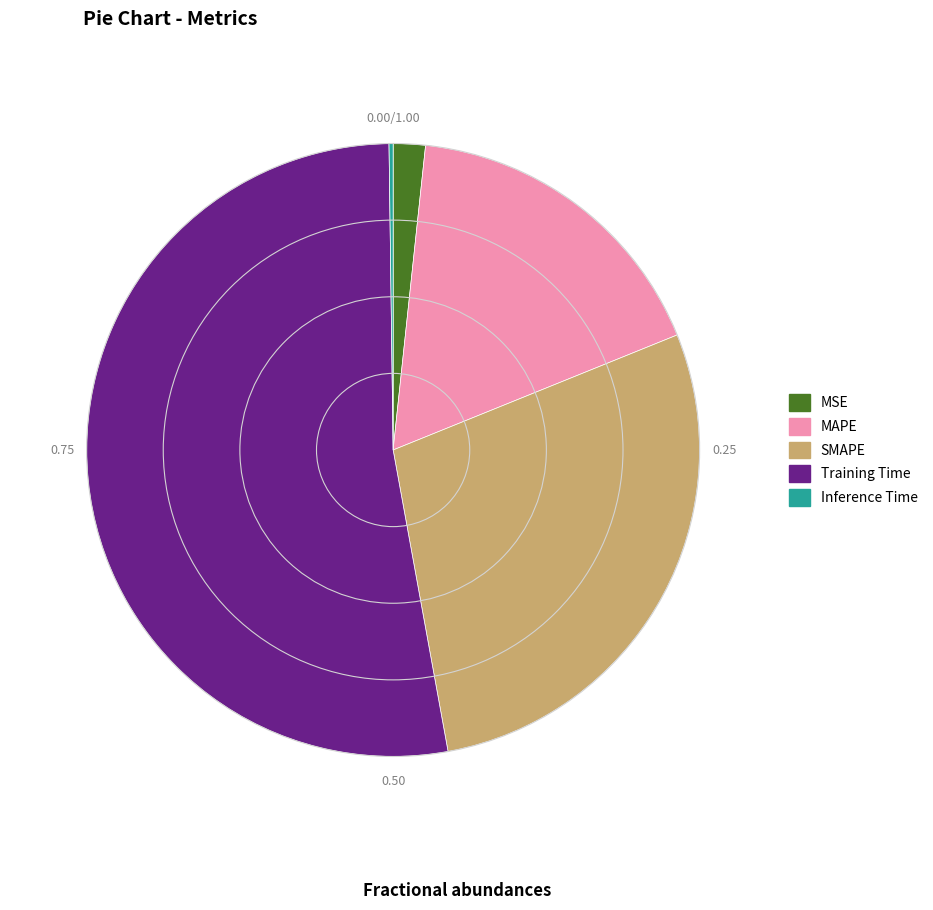

Between Training Time and MAPE, which is larger?

Training Time